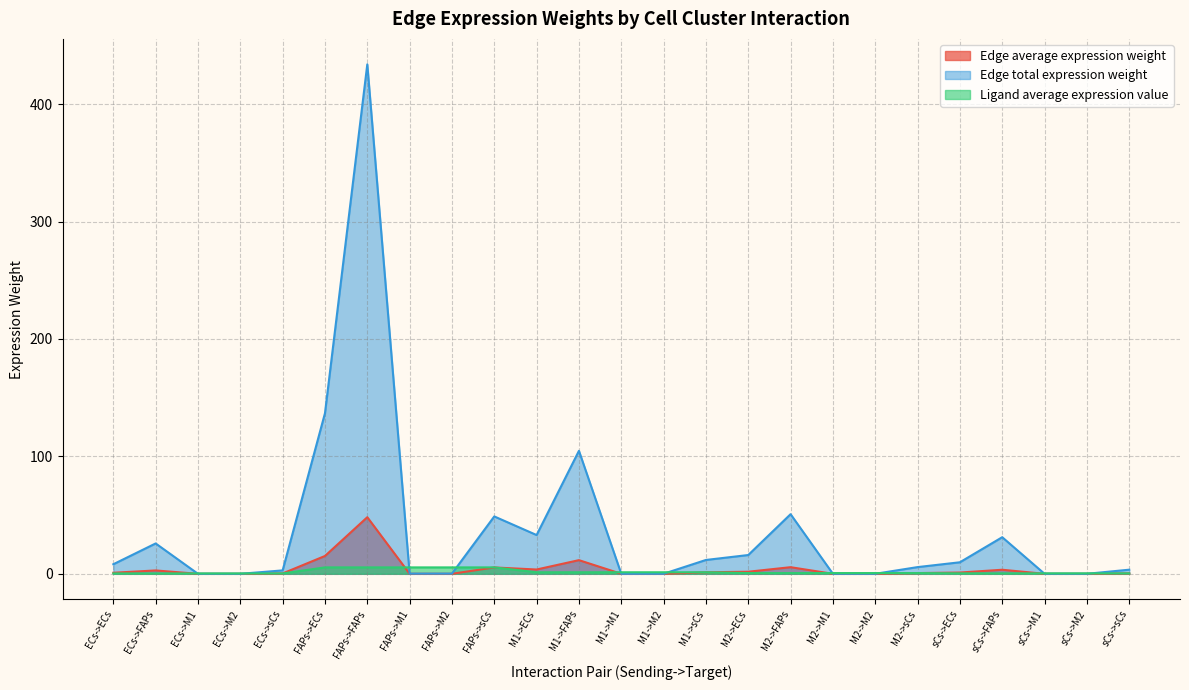

At how many categories does at least one series exceed 221?

1